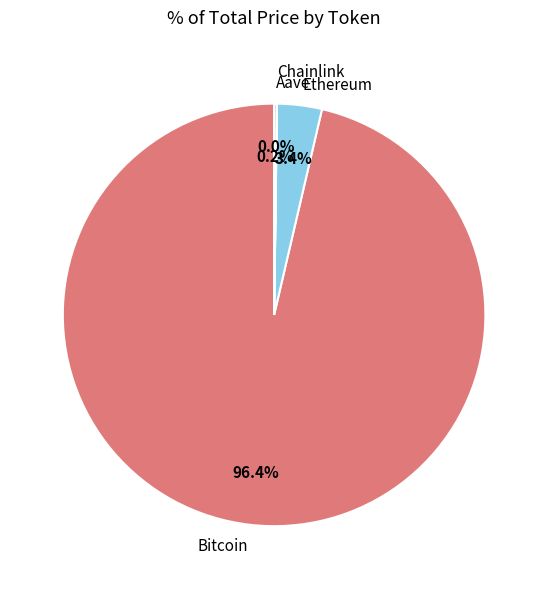

To the nearest percent, what is the average slice percentage?

25%